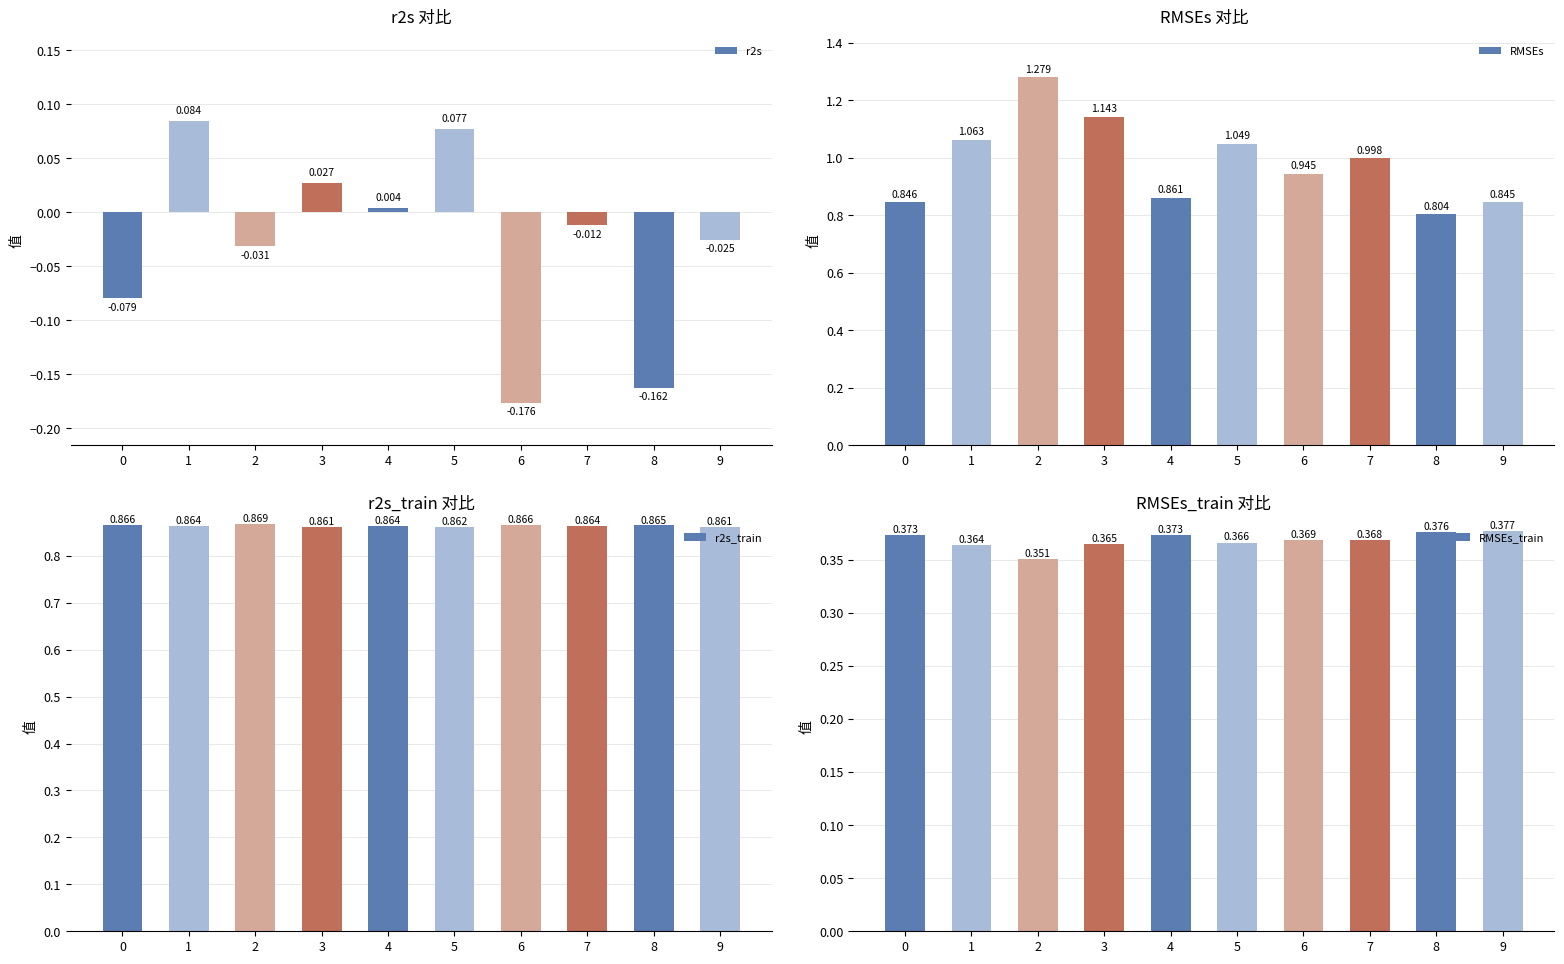

Read the RMSEs value at 5.

1.0